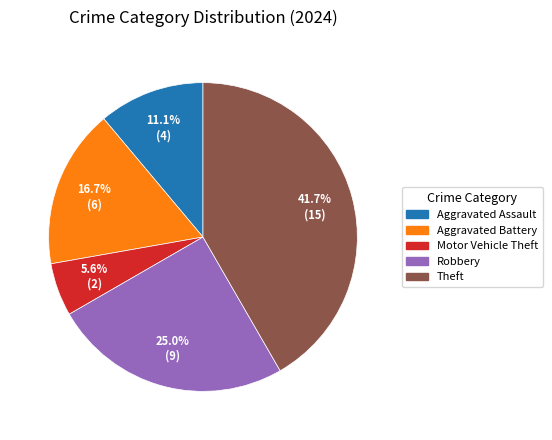

Which slice is the smallest?

Motor Vehicle Theft